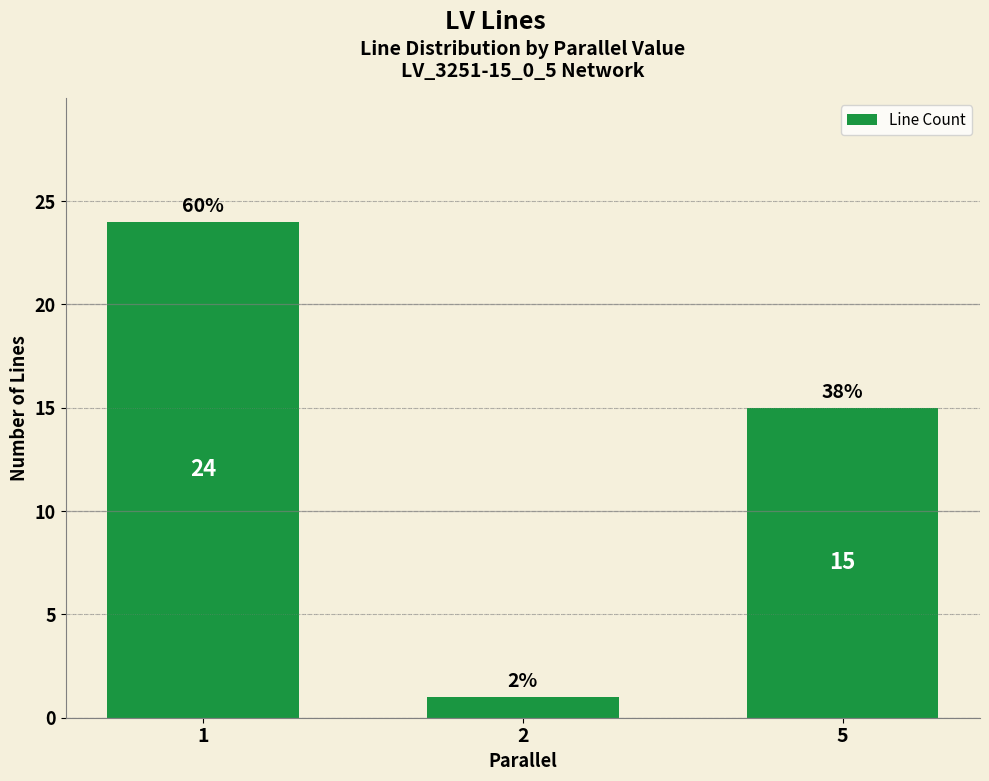

What value does the data have at 1?

24